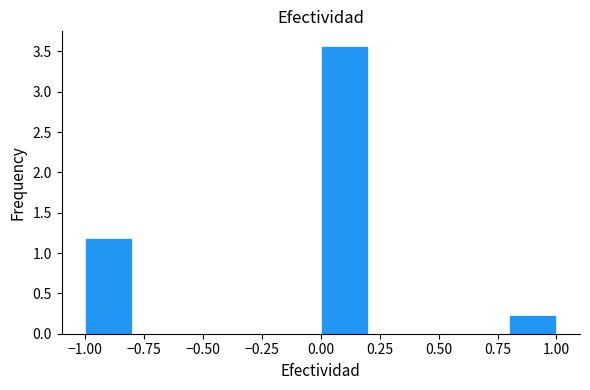

Reading left to right, list every bar in this chart as the range it spans on the x-axis followed by its height. The values are not printed on the chart, so give them approximately, as read against the axis.

-1.0 to -0.8: 1.20
-0.8 to -0.6: 0
-0.6 to -0.4: 0
-0.4 to -0.2: 0
-0.2 to 0.0: 0
0.0 to 0.2: 3.55
0.2 to 0.4: 0
0.4 to 0.6: 0
0.6 to 0.8: 0
0.8 to 1.0: 0.25